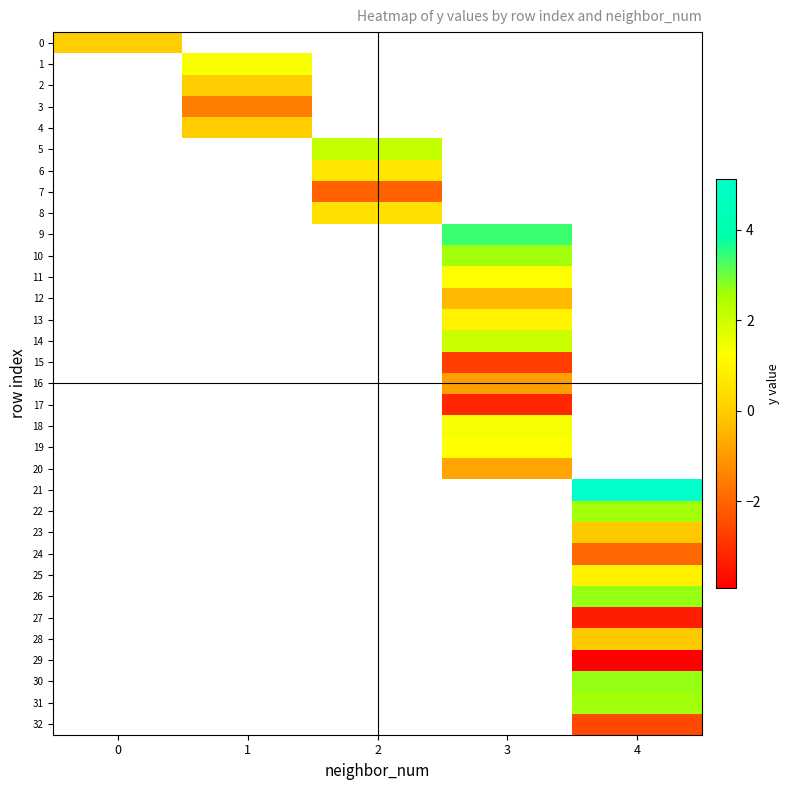

How many values in row_32 are below zero?

1